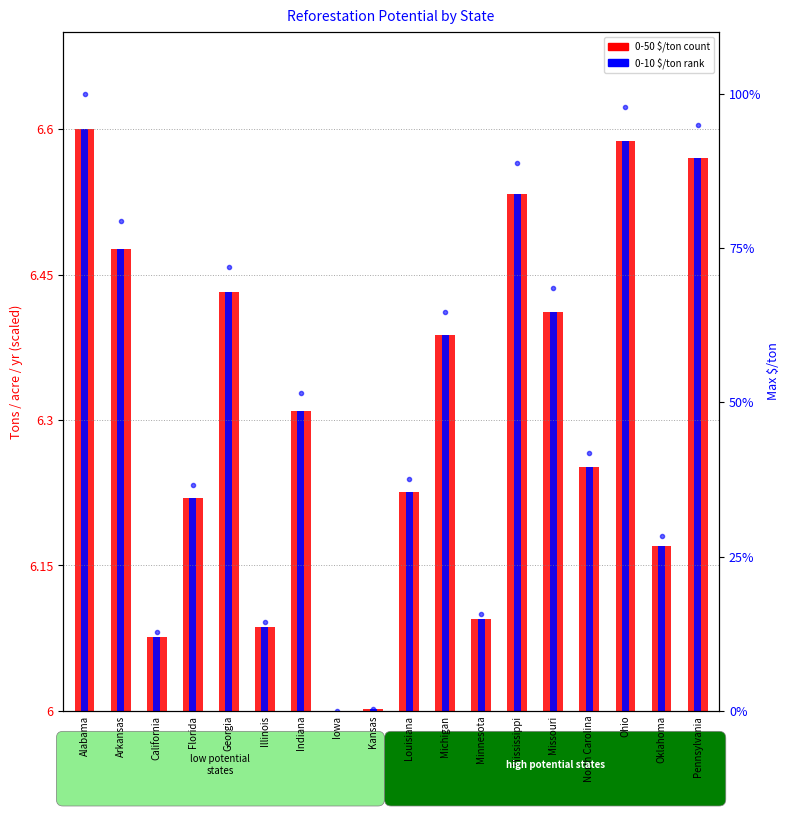

Between Missouri and North Carolina, which series saw the biggest shift?

max $ton (pct)